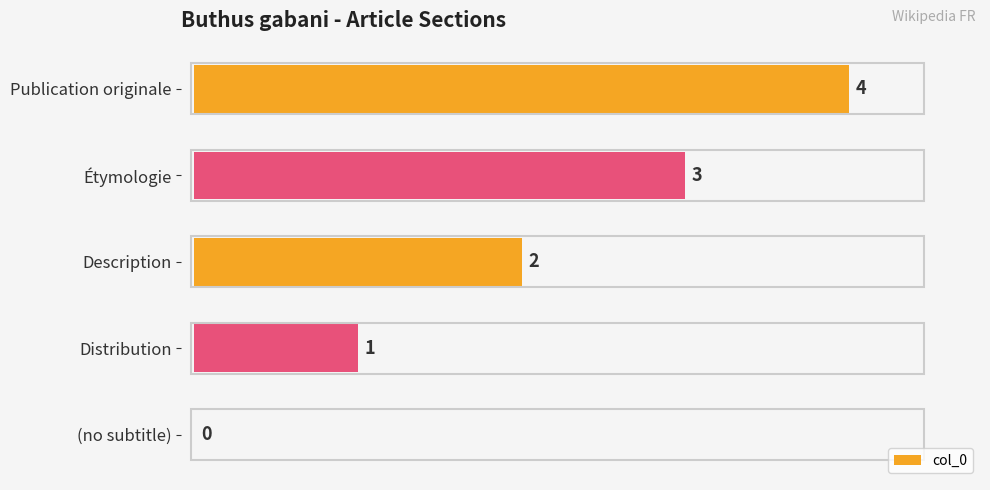

How many values are between 1 and 3?

3